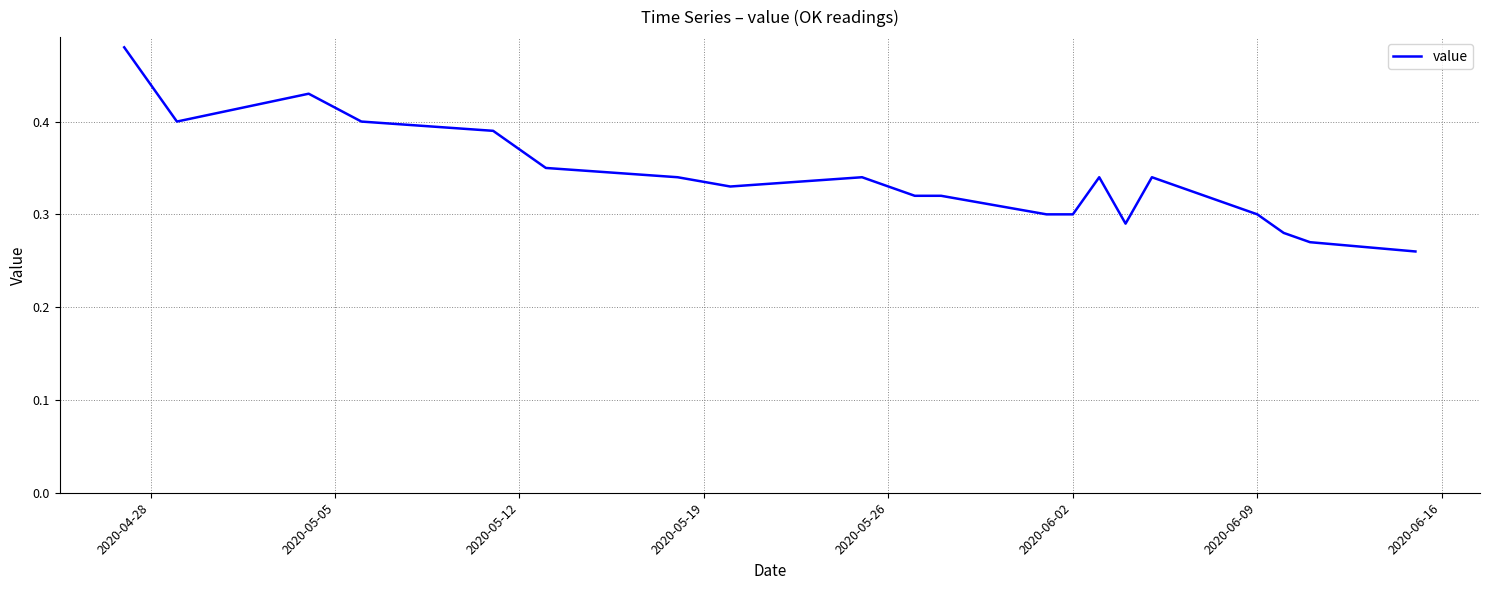

What is the average value?

0.3